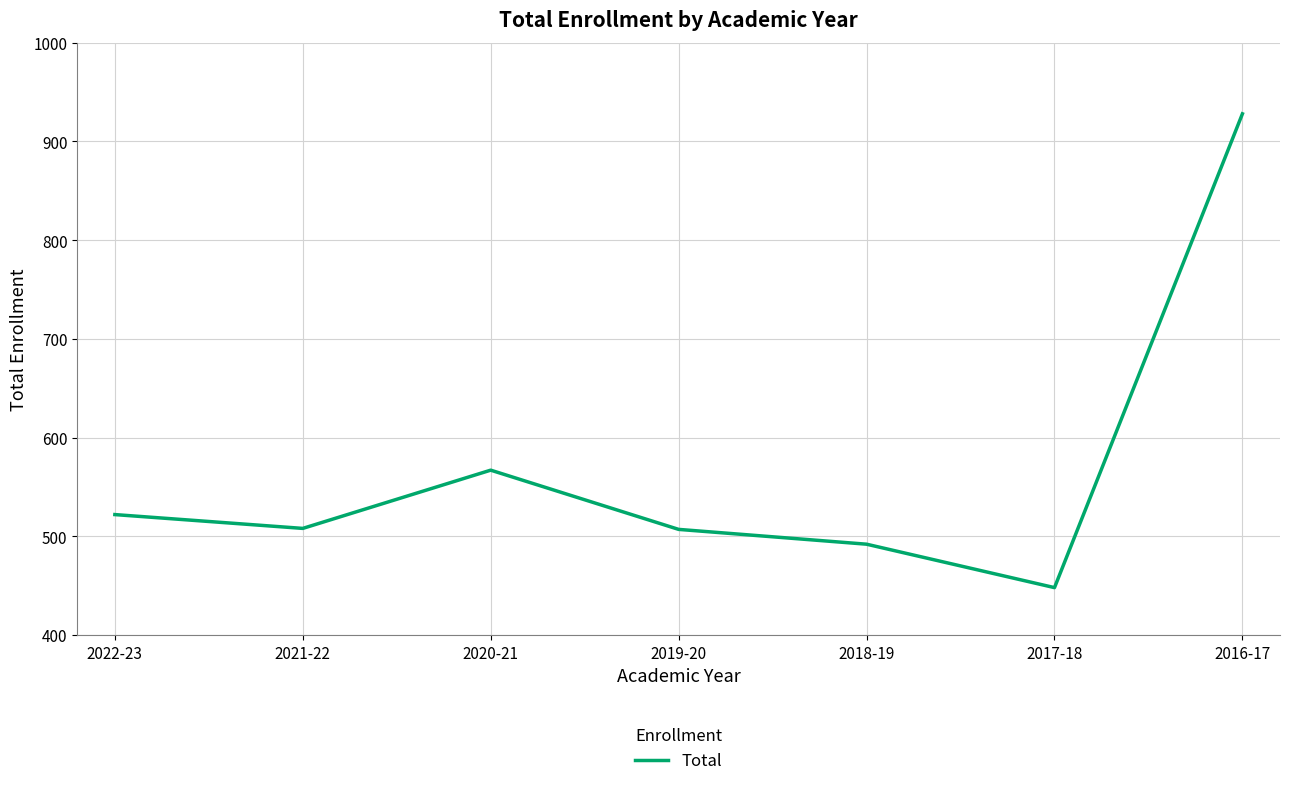

Approximately how many times larger is the value at 2018-19 compared to 2021-22?

1.0